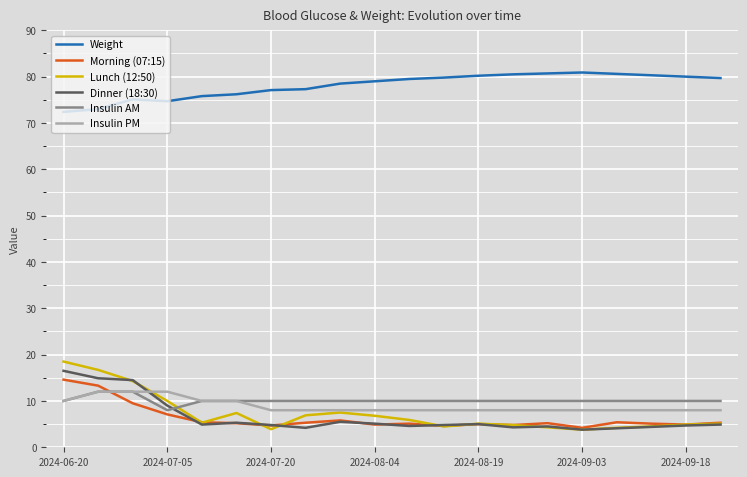

How many lines are shown in the chart?

6